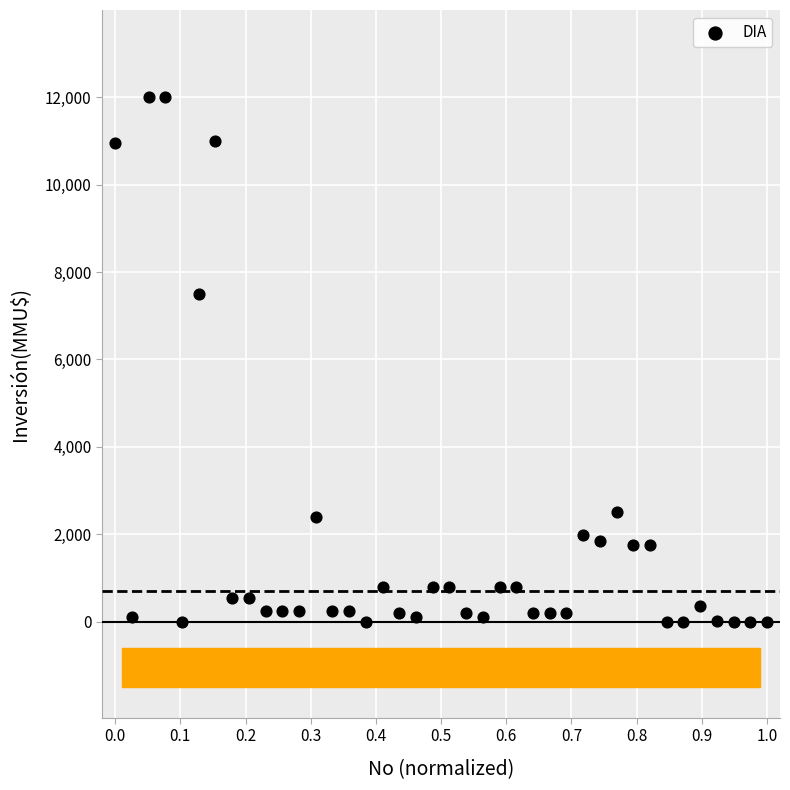

What is the range of Y values (max minus min)?

12000